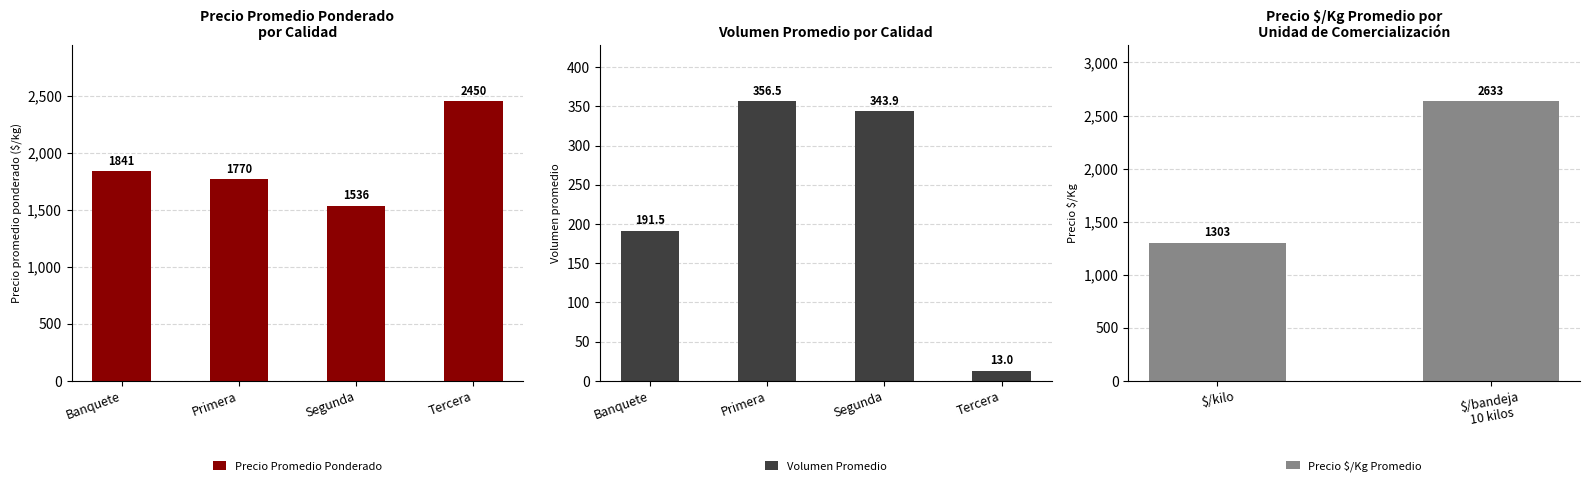

What is the maximum value for Precio Promedio Ponderado?

2450.0